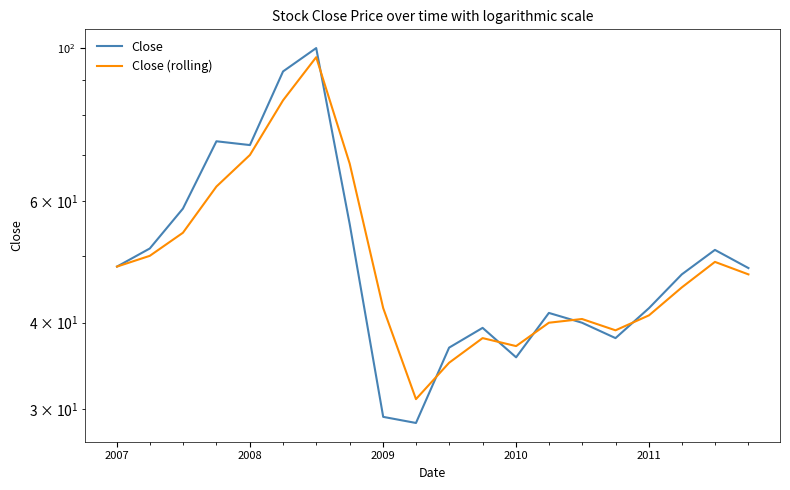

At how many categories does at least one series exceed 76?

2